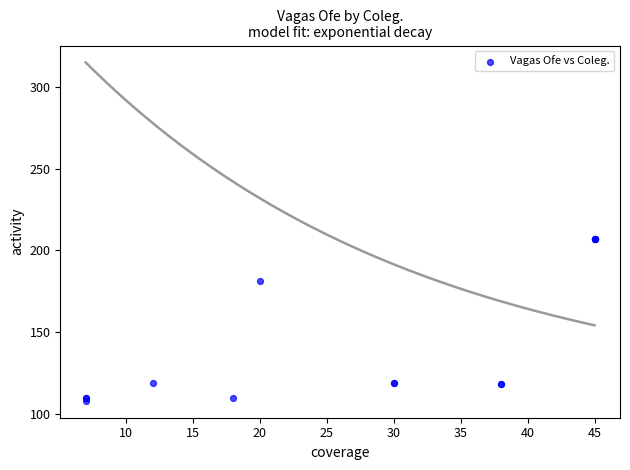

What Y value in the scatter plot is closest to 157?

181